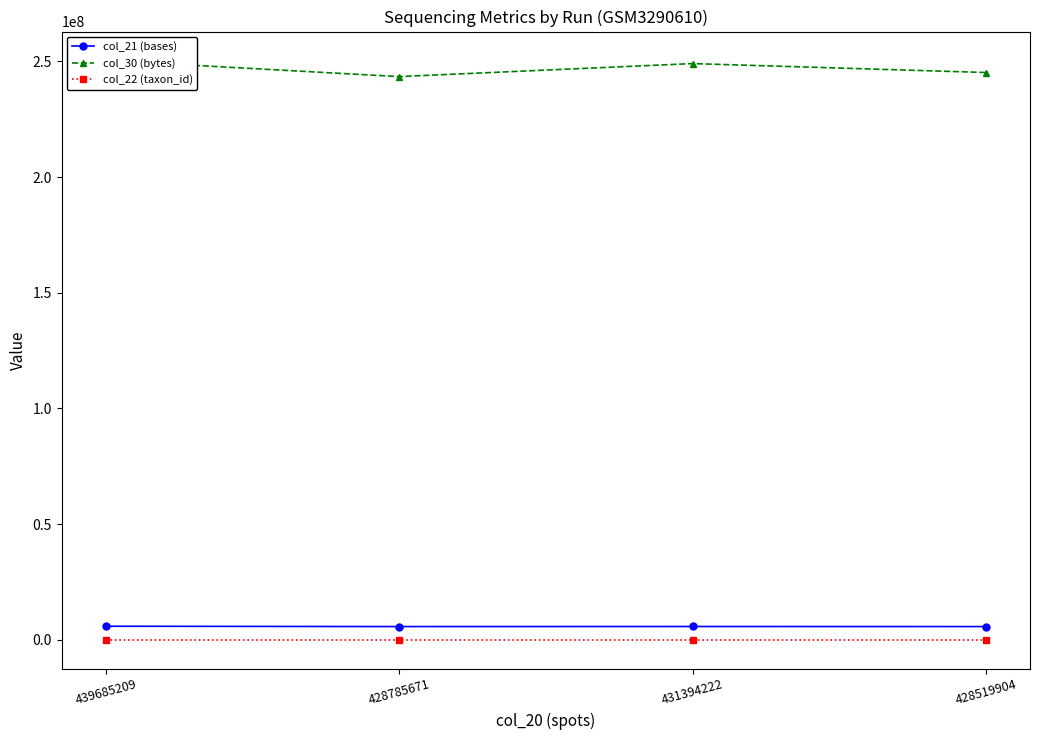

Which series has the largest range (max minus min)?

col_30 (bytes)